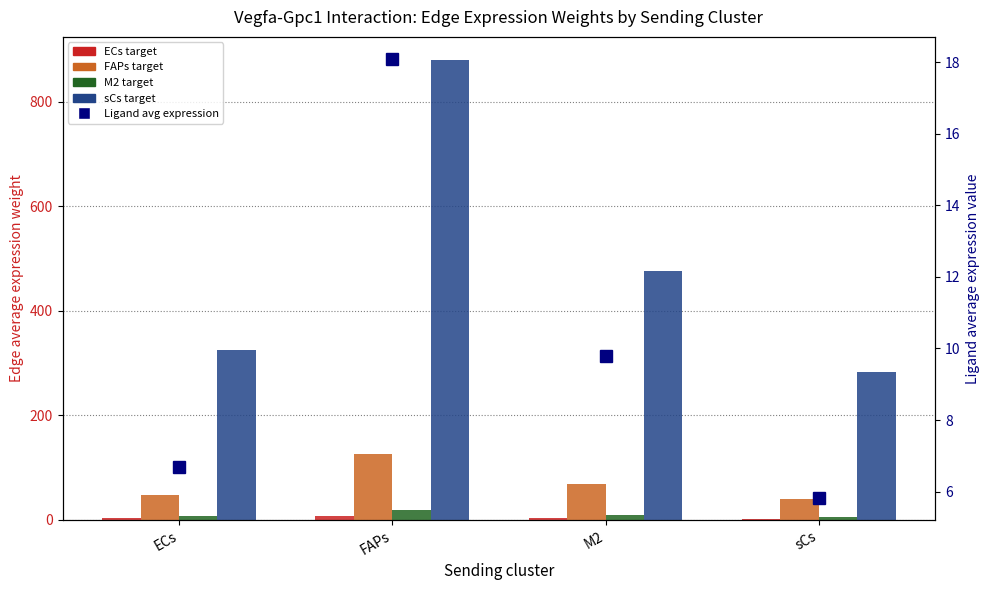

Which label corresponds to the largest value in the chart?

FAPs